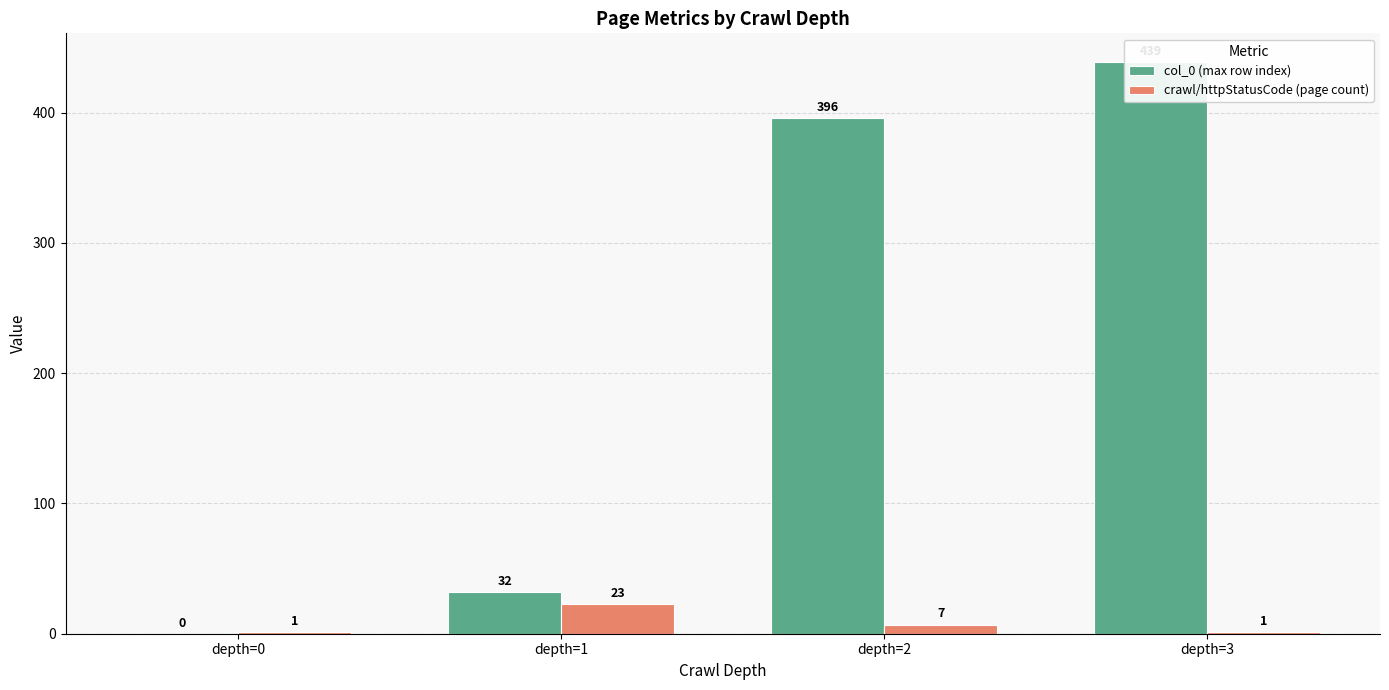

Is it true that col_0 (max row index) equals -153 at depth=0?

False